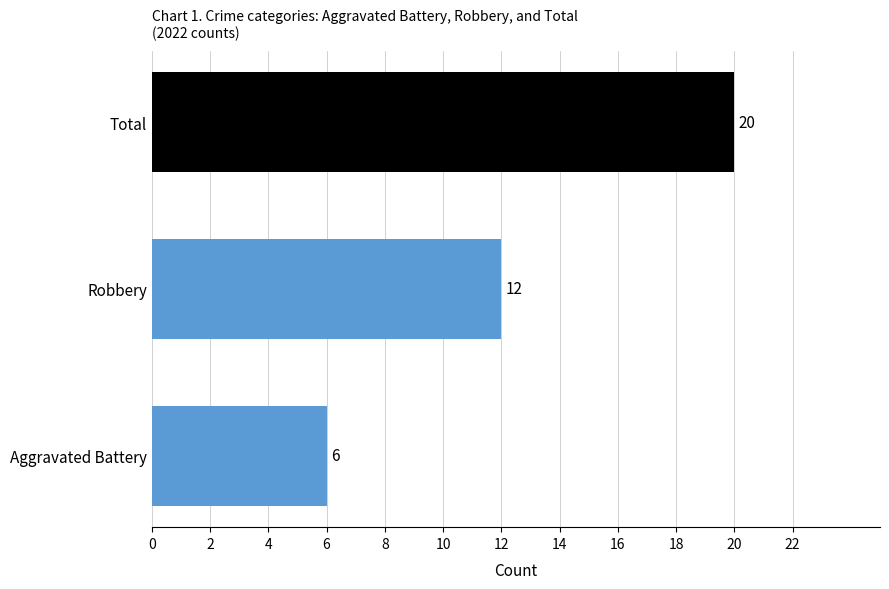

Where is the data nearest to the value 13?

Robbery